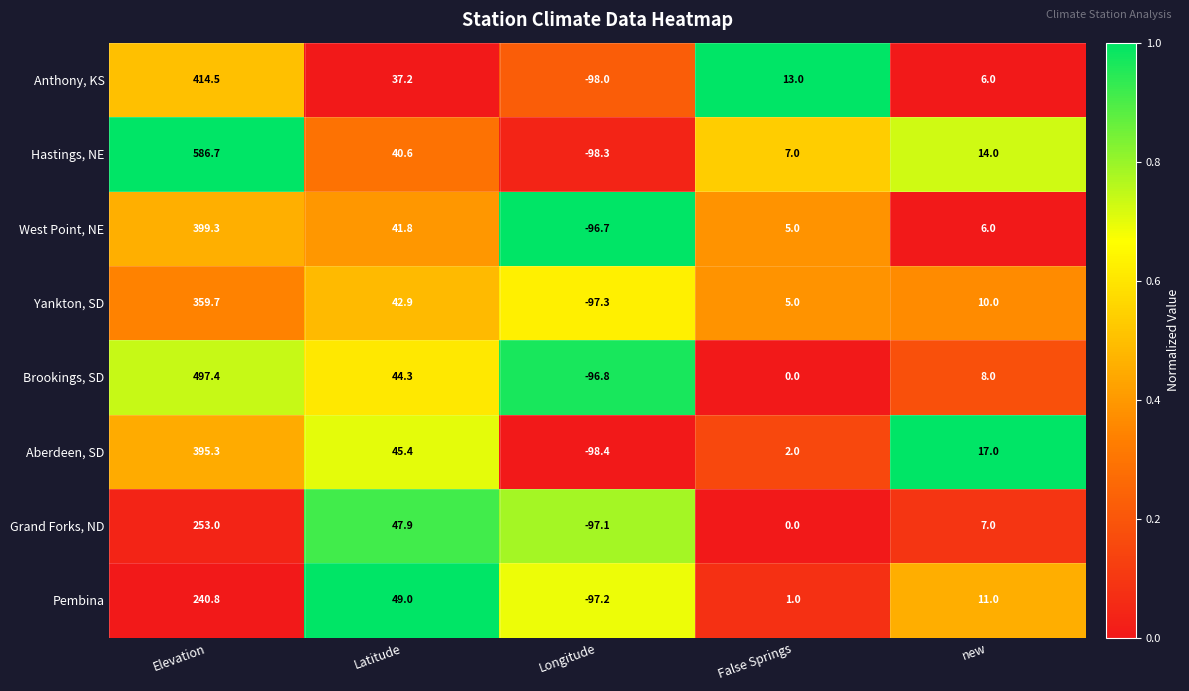

Rank the categories by Anthony, KS value from lowest to highest.

Longitude, new, False Springs, Latitude, Elevation